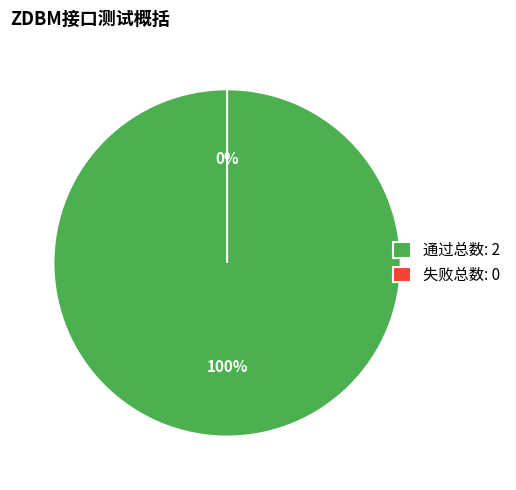

Count the number of slices in the pie.

2